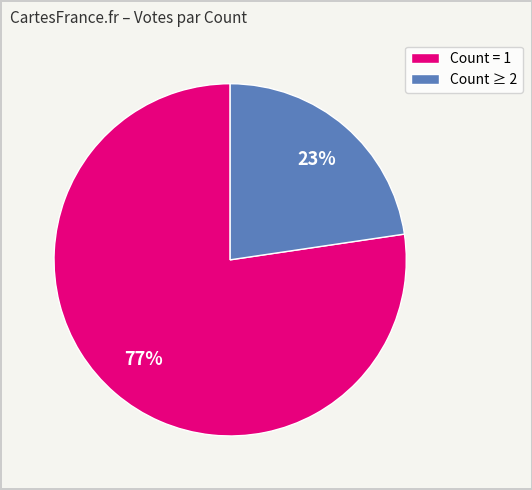

To the nearest percent, what is the average slice percentage?

50%